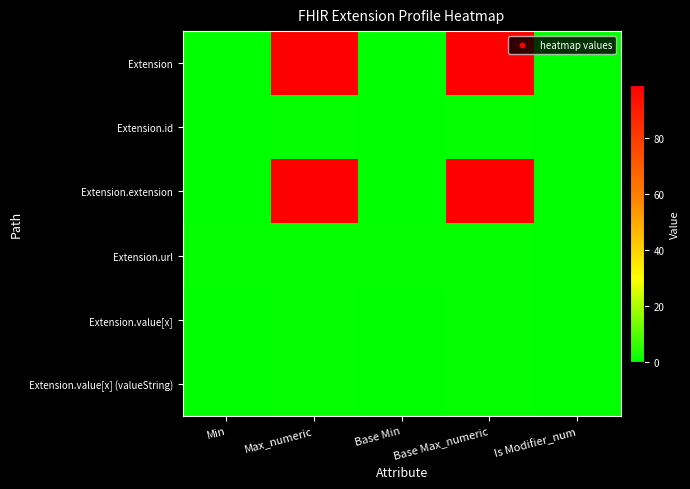

Reading right to left, what are all the values shown in this chart?

Extension: Is Modifier_num=0	Base Max_numeric=99	Base Min=0	Max_numeric=99	Min=0
Extension.id: Is Modifier_num=0	Base Max_numeric=1	Base Min=0	Max_numeric=1	Min=0
Extension.extension: Is Modifier_num=0	Base Max_numeric=99	Base Min=0	Max_numeric=99	Min=0
Extension.url: Is Modifier_num=0	Base Max_numeric=1	Base Min=1	Max_numeric=1	Min=1
Extension.value[x]: Is Modifier_num=0	Base Max_numeric=1	Base Min=0	Max_numeric=1	Min=0
Extension.value[x] (valueString): Is Modifier_num=0	Base Max_numeric=1	Base Min=0	Max_numeric=1	Min=0